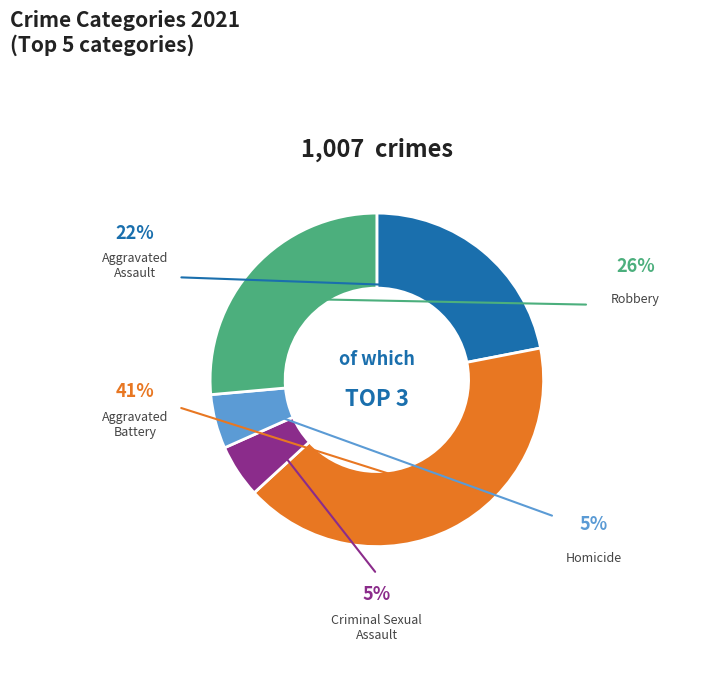

To the nearest percent, what portion does Homicide represent?

5%